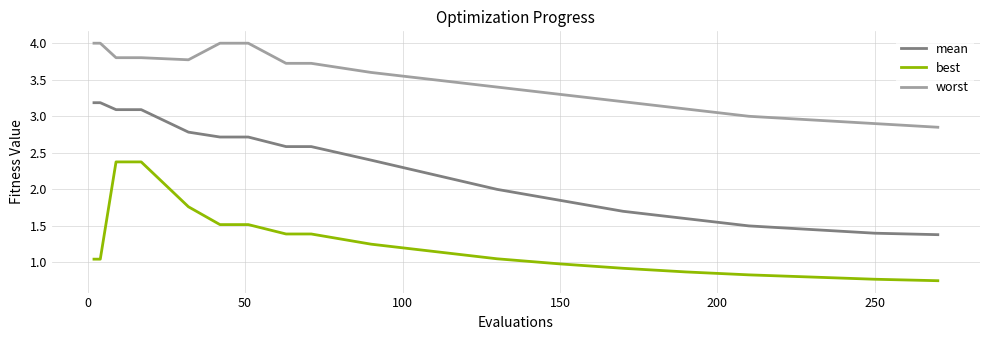

What is the maximum value for best?

2.4